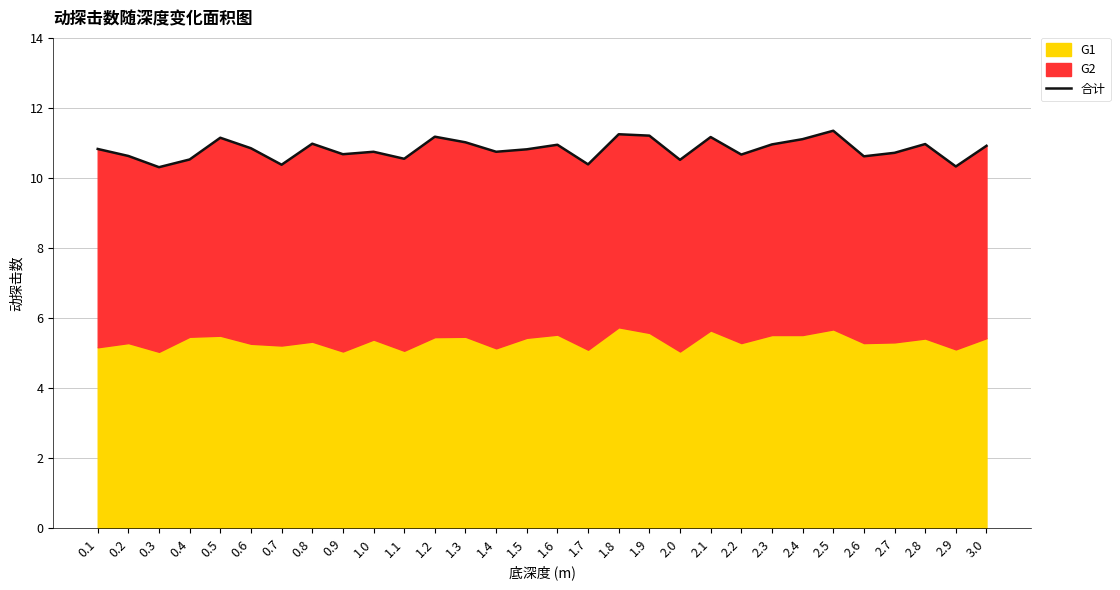

List the labels in order of value, largest first.

2.5, 1.8, 1.9, 1.2, 2.1, 0.5, 2.4, 1.3, 0.8, 2.8, 2.3, 1.6, 3.0, 0.6, 0.1, 1.5, 1.0, 1.4, 2.7, 0.9, 2.2, 0.2, 2.6, 1.1, 0.4, 2.0, 1.7, 0.7, 2.9, 0.3